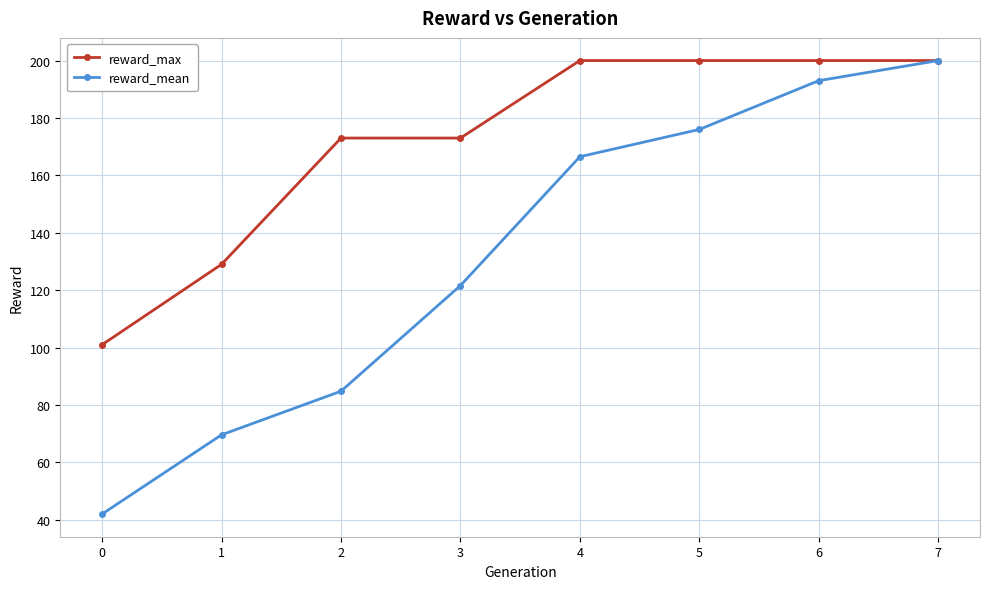

What is the difference between the highest and lowest values at 0?

59.0